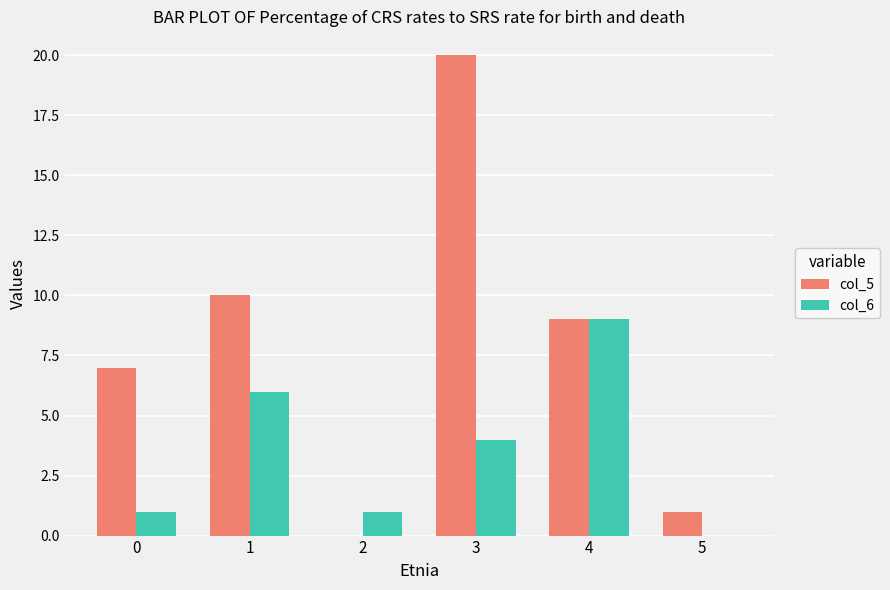

Is it true that col_5 equals 20 at 3?

True